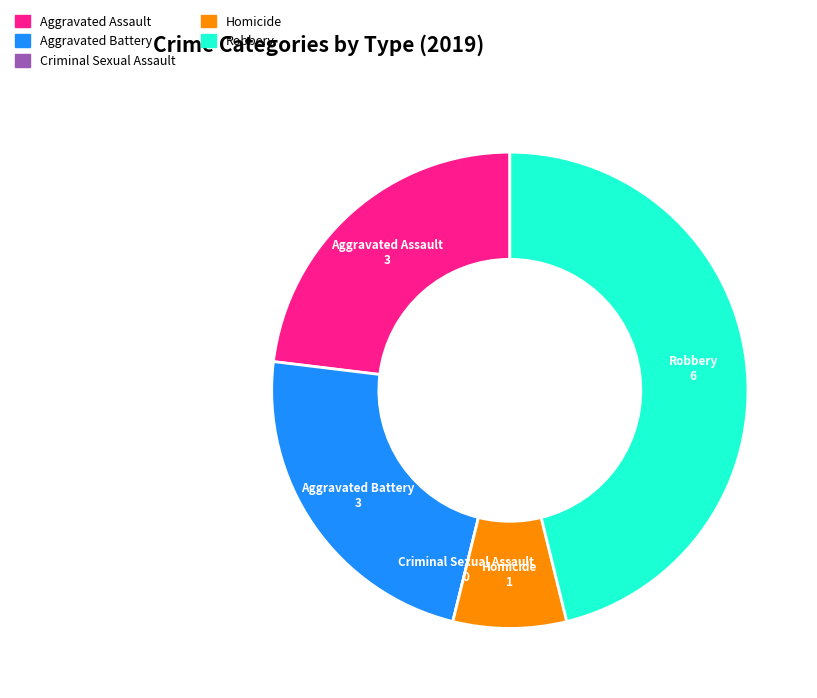

Which category has the biggest portion of the pie?

Robbery